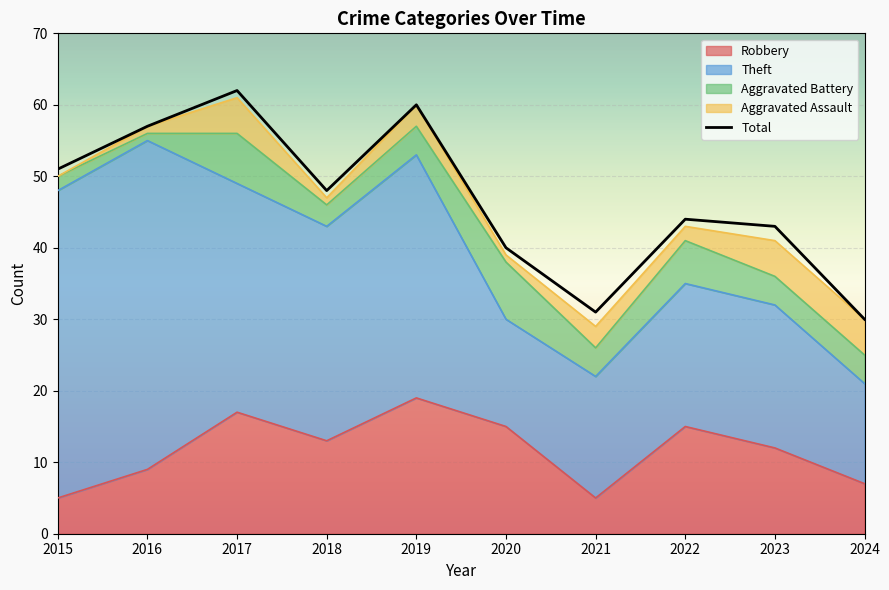

Which label corresponds to the largest value in the chart?

2017